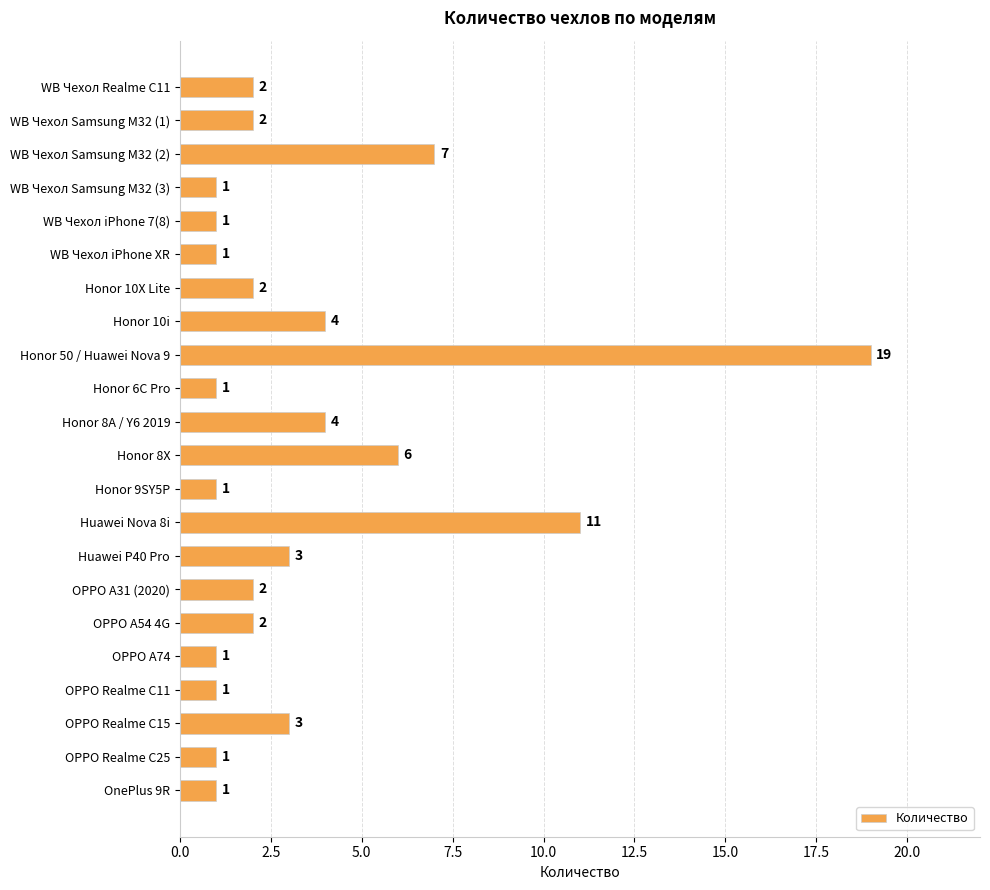

Between Huawei P40 Pro and OPPO A74, which is larger?

Huawei P40 Pro